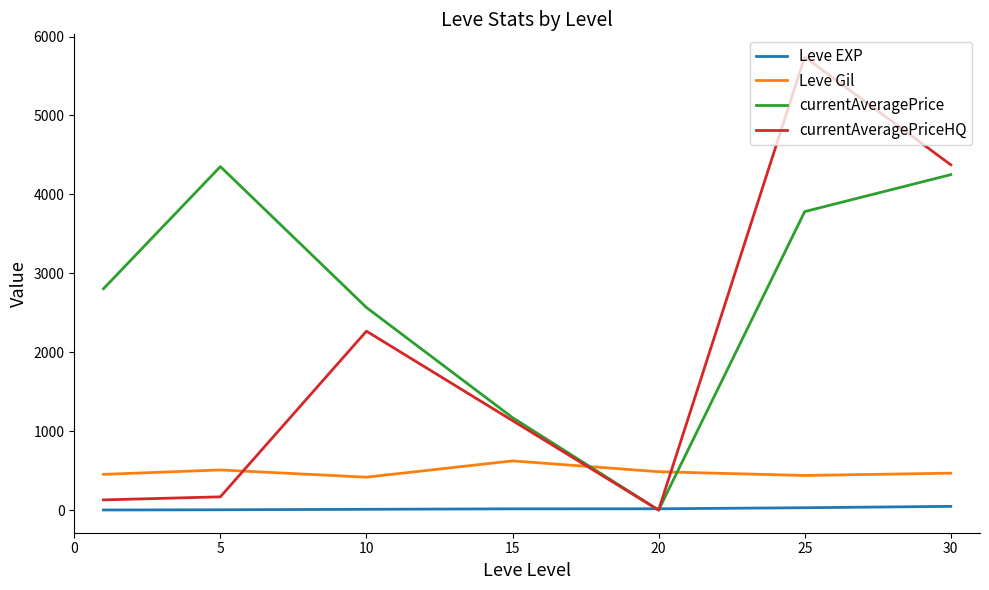

Which series has the widest spread of values?

currentAveragePriceHQ